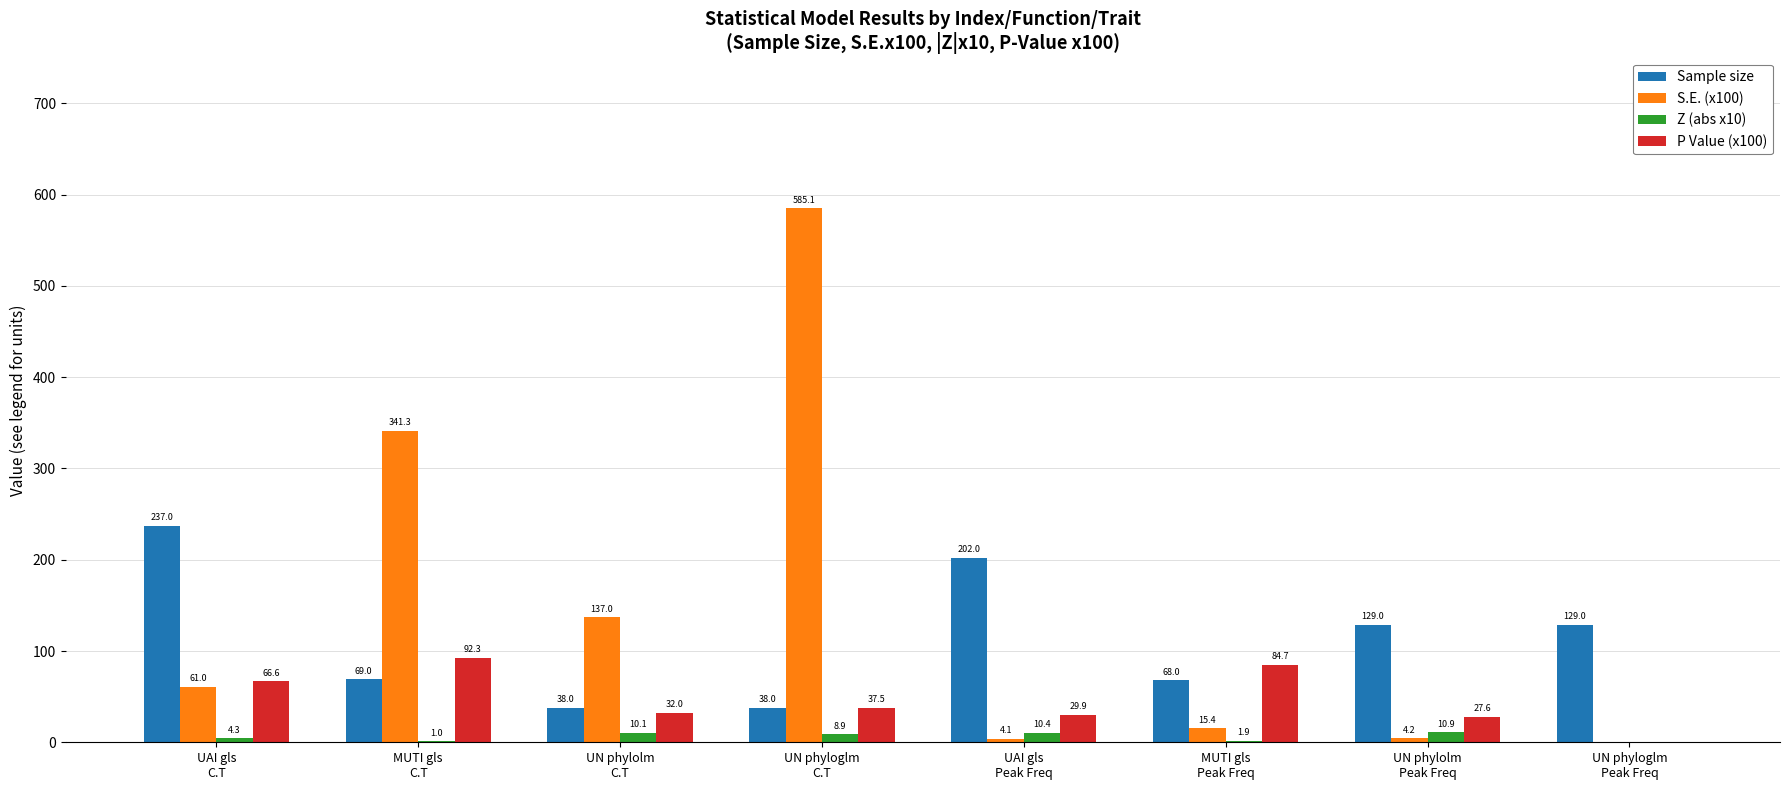

What is the greatest value displayed?

585.1